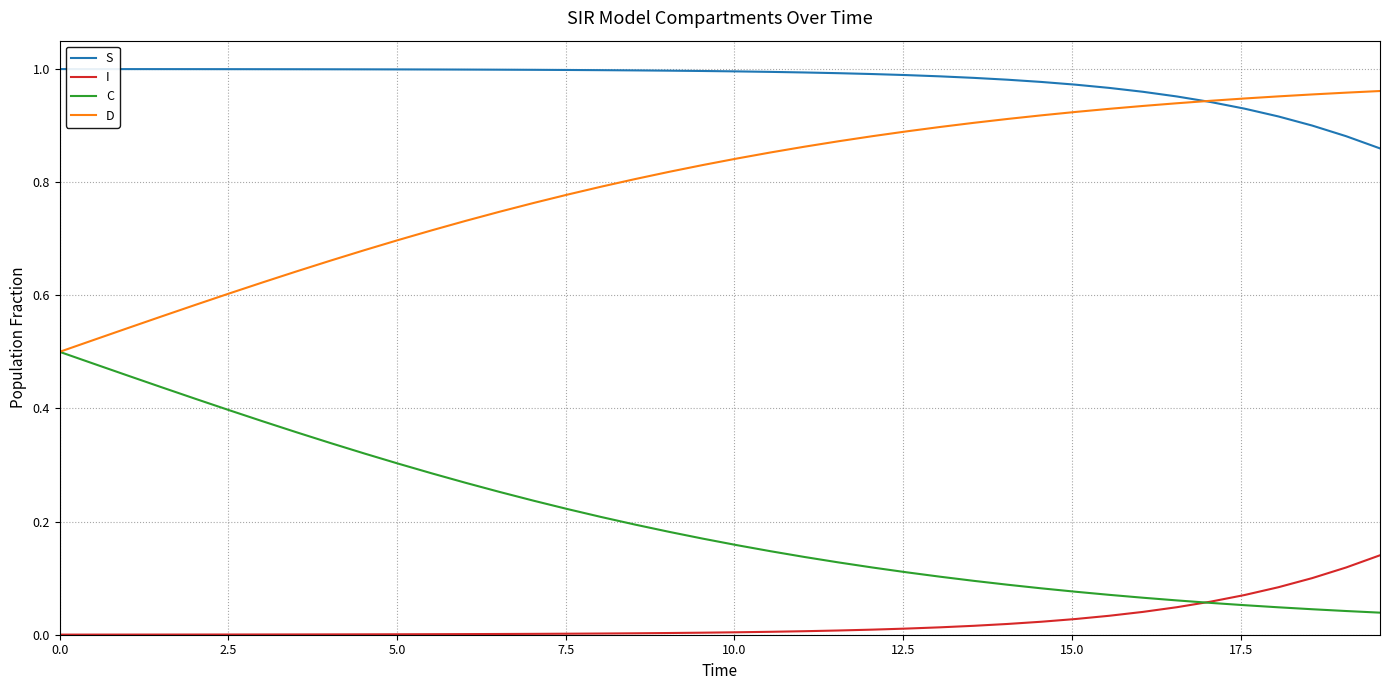

True or false: I and D intersect in this chart.

False